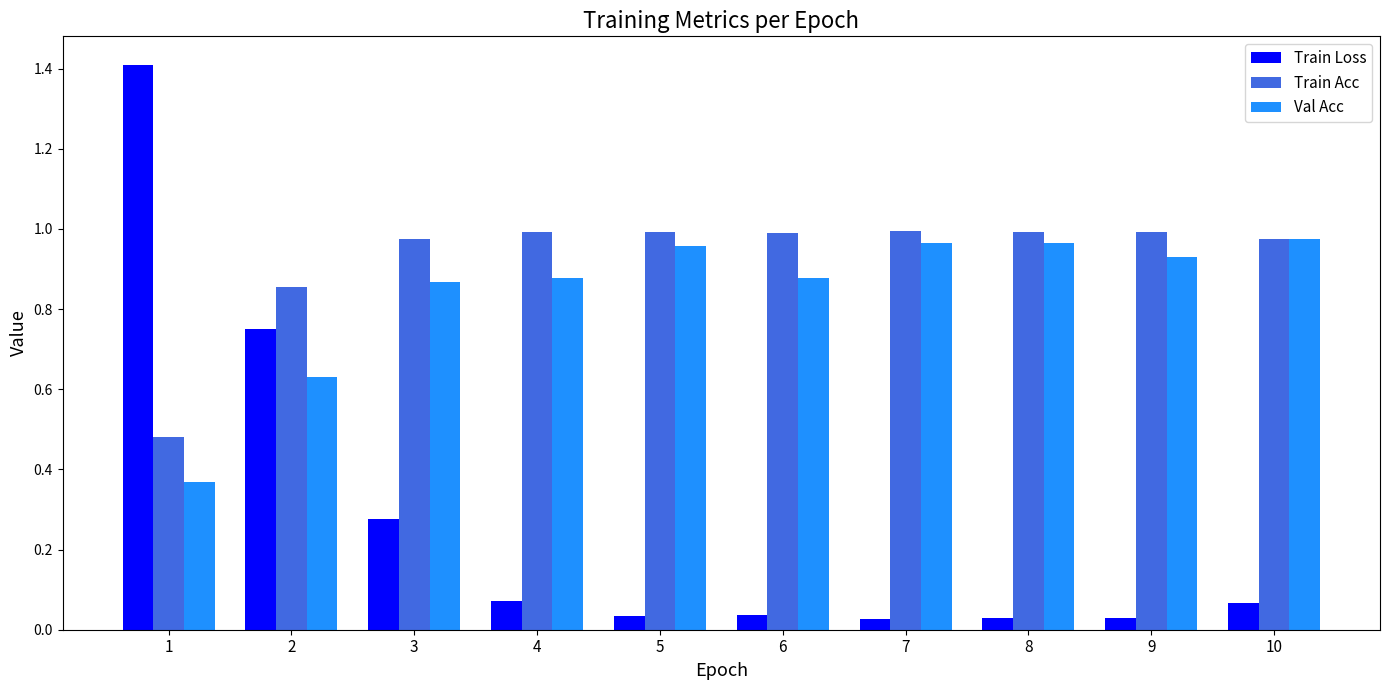

What is the sum of the Val Acc values at 3 and 4?

1.7